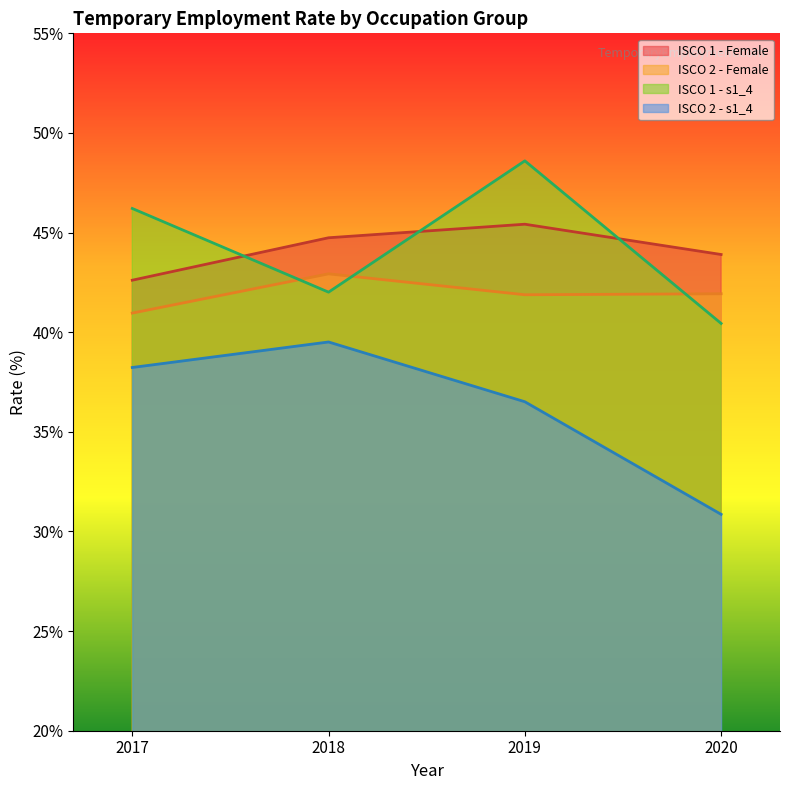

What is the lowest value of the sex_f series?

42.6